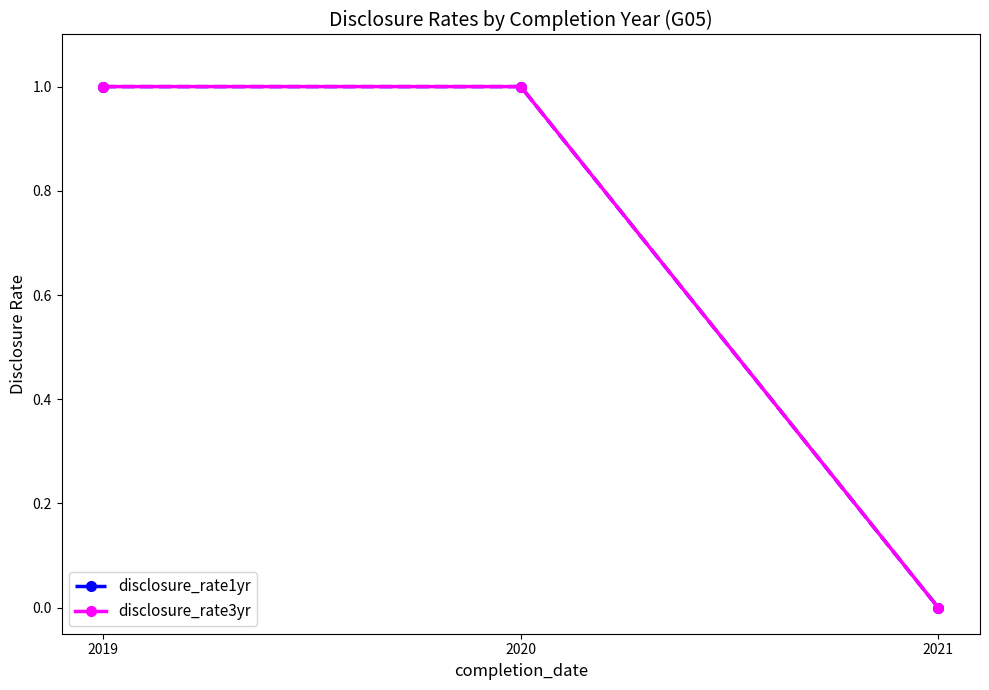

Is this an area chart (filled region under the line)?

No